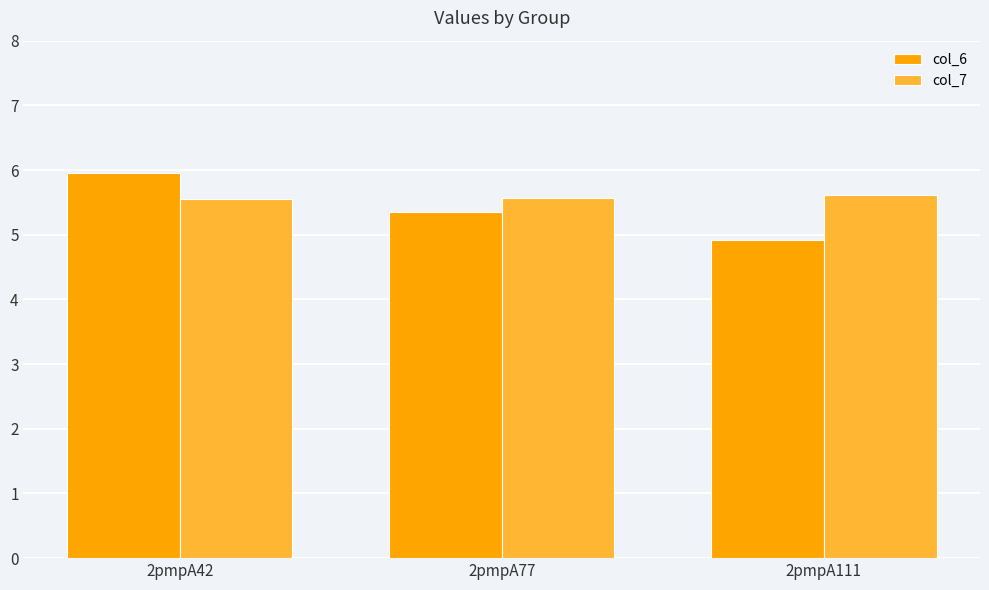

List the series in order of their overall mean, highest first.

col_7, col_6